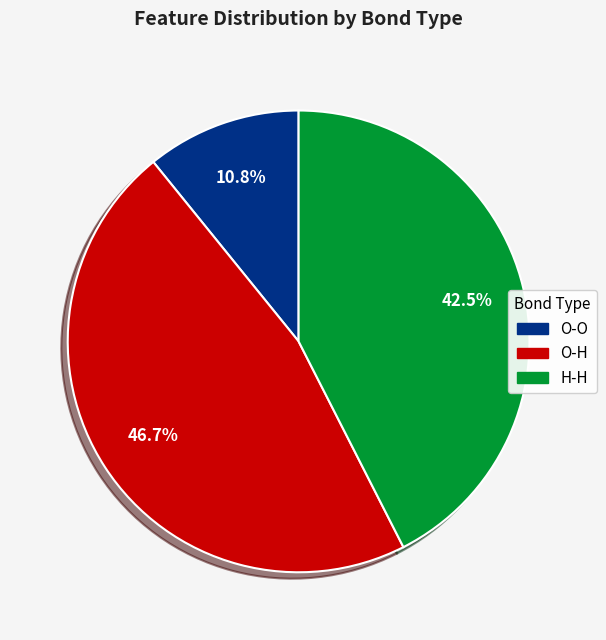

Is there any slice that represents more than half of the pie?

No